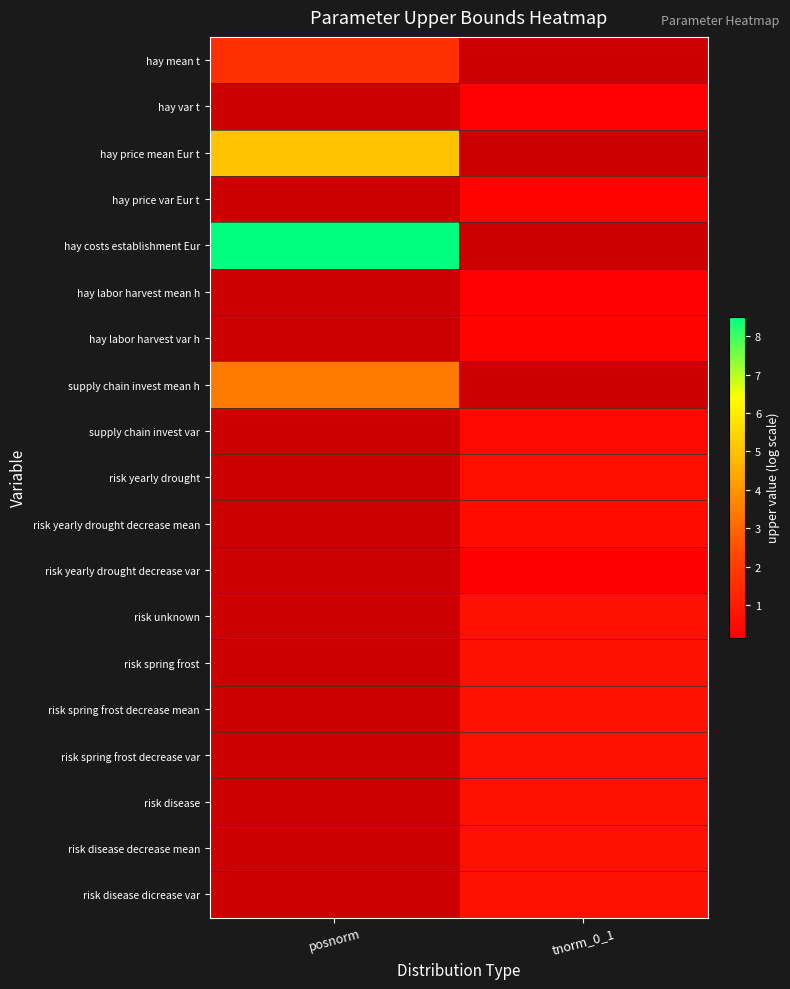

The value of risk spring frost decrease mean at tnorm_0_1 is 0.3. True or false?

False